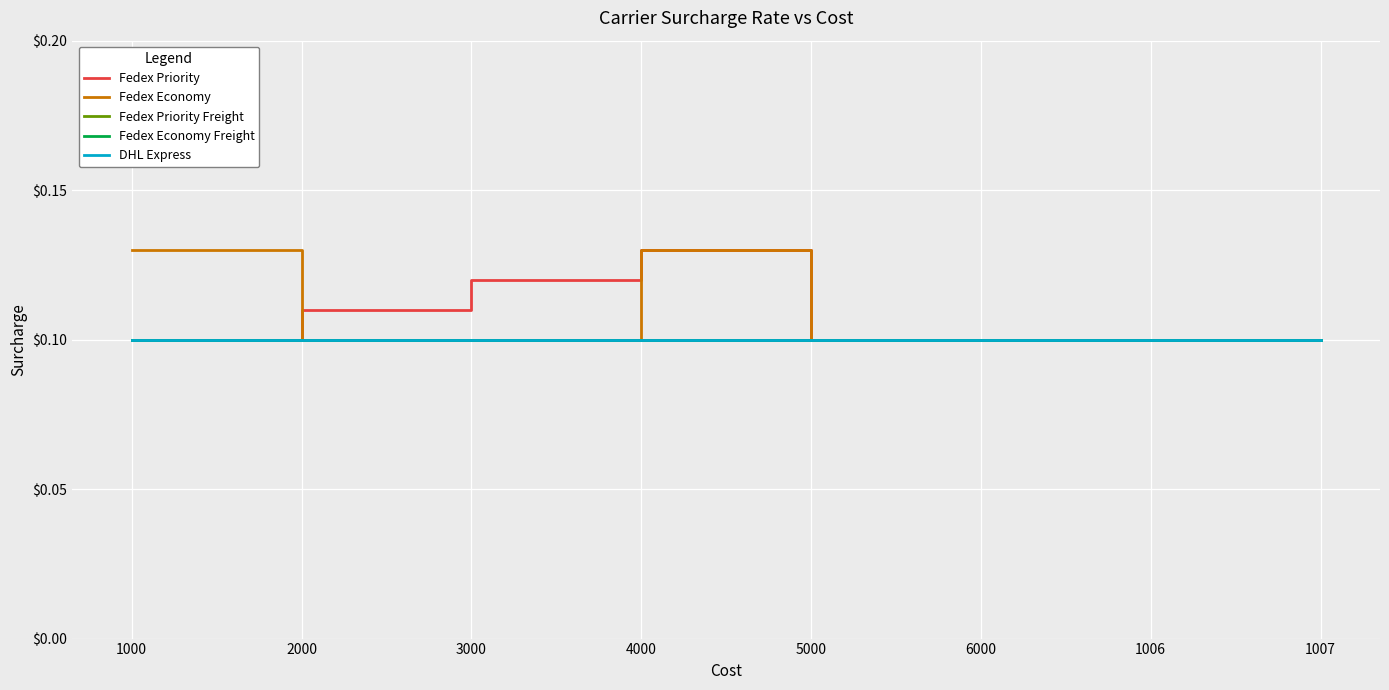

True or false: DHL Express and Fedex Economy Freight cross at least once.

False